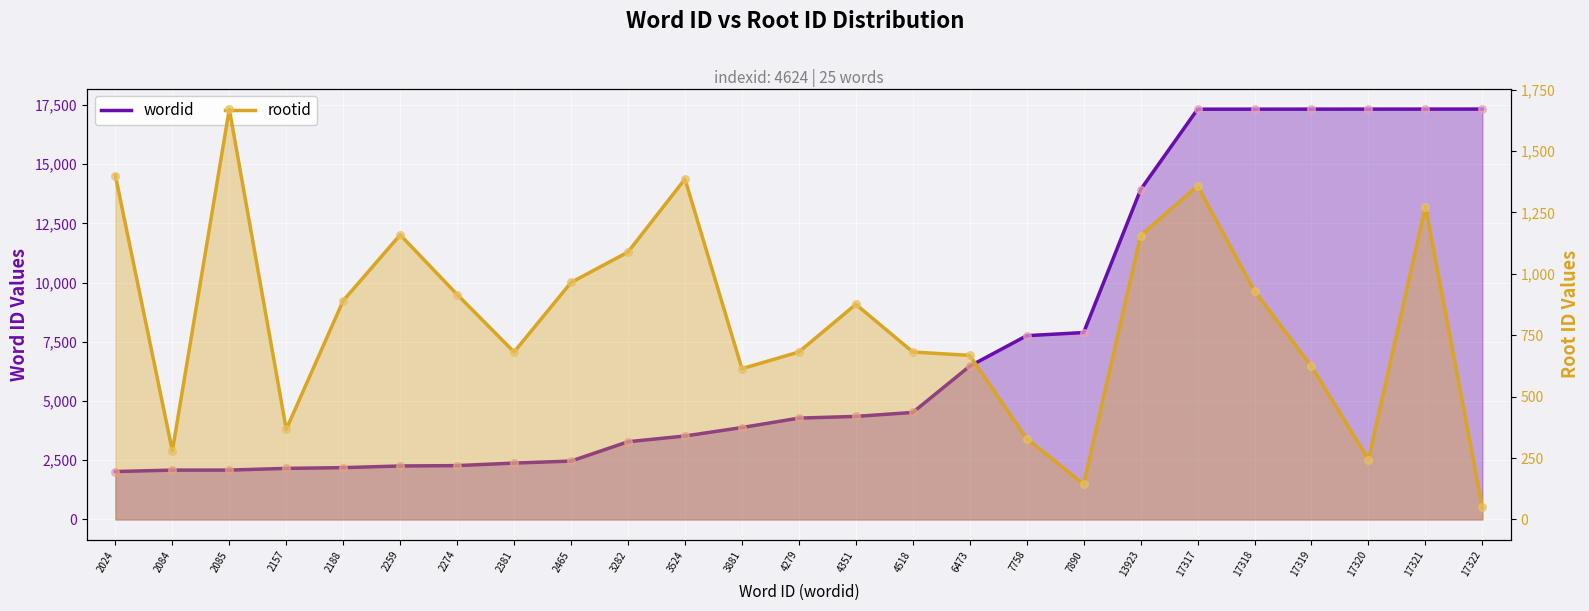

What are all the series names shown in the legend?

wordid, rootid